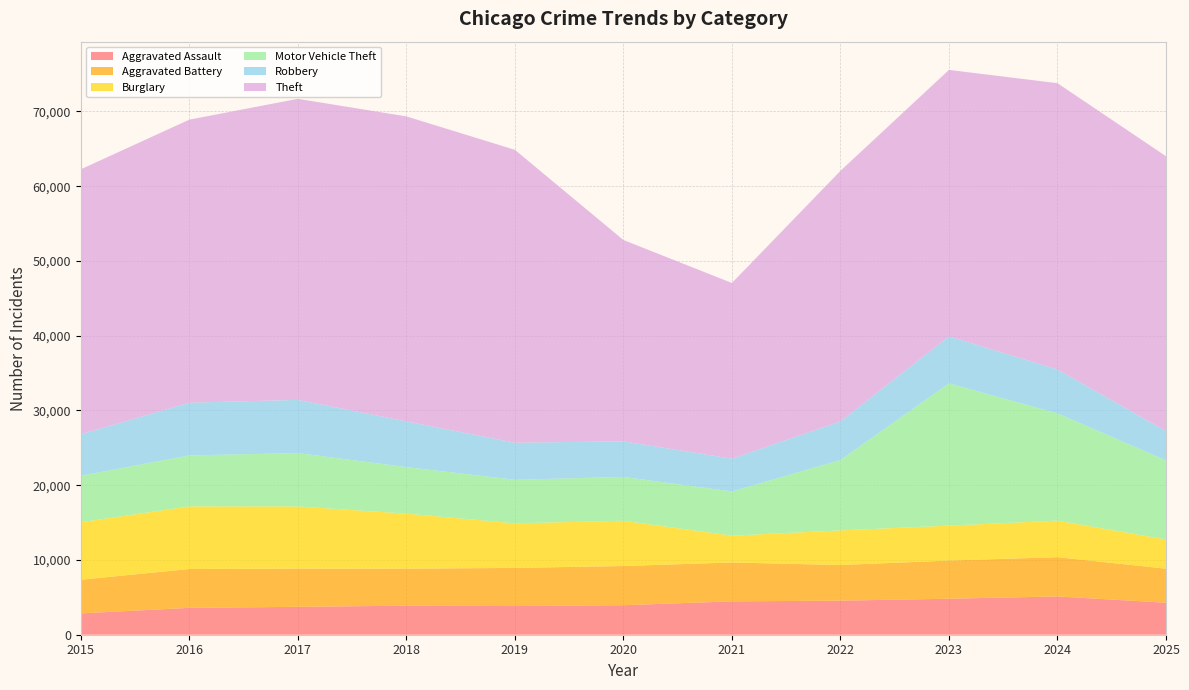

Reading left to right, extract all data points from this chart.

Aggravated Assault: 2853	3597	3731	3885	3835	3947	4464	4559	4816	5121	4284
Aggravated Battery: 4503	5193	5110	4951	5103	5244	5201	4767	5106	5254	4550
Burglary: 7688	8376	8319	7362	5965	6052	3585	4631	4668	4887	3907
Motor Vehicle Theft: 6223	6819	7143	6227	5826	5869	5915	9417	19033	14349	10587
Robbery: 5548	7054	7115	6114	4957	4754	4388	5166	6291	5869	3917
Theft: 35442	37862	40269	40800	39181	26938	23500	33511	35642	38300	36763